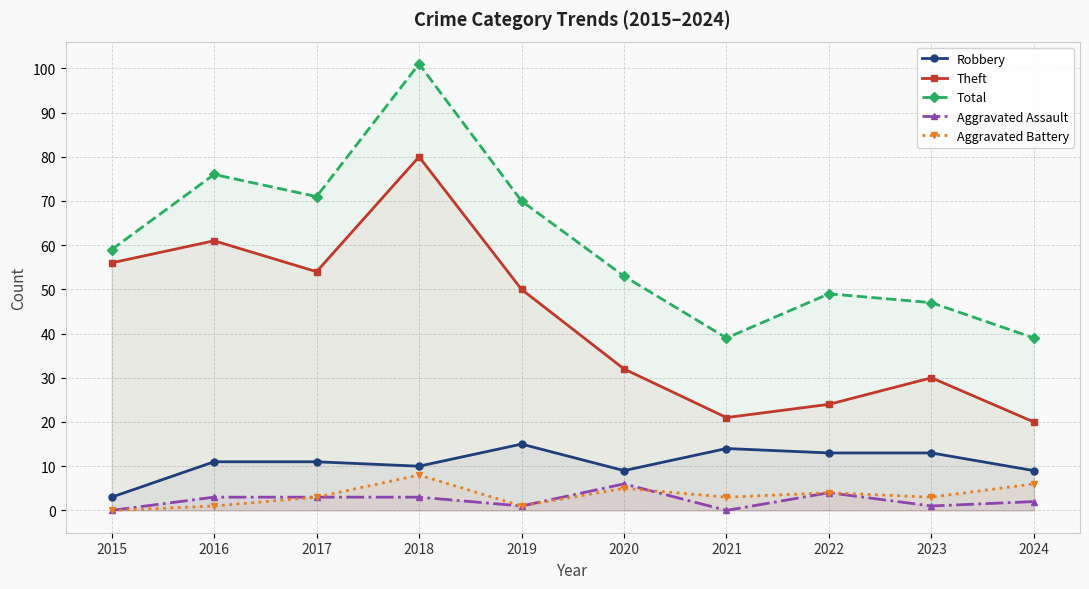

What is the spread (max minus min) of values at 2017?

68